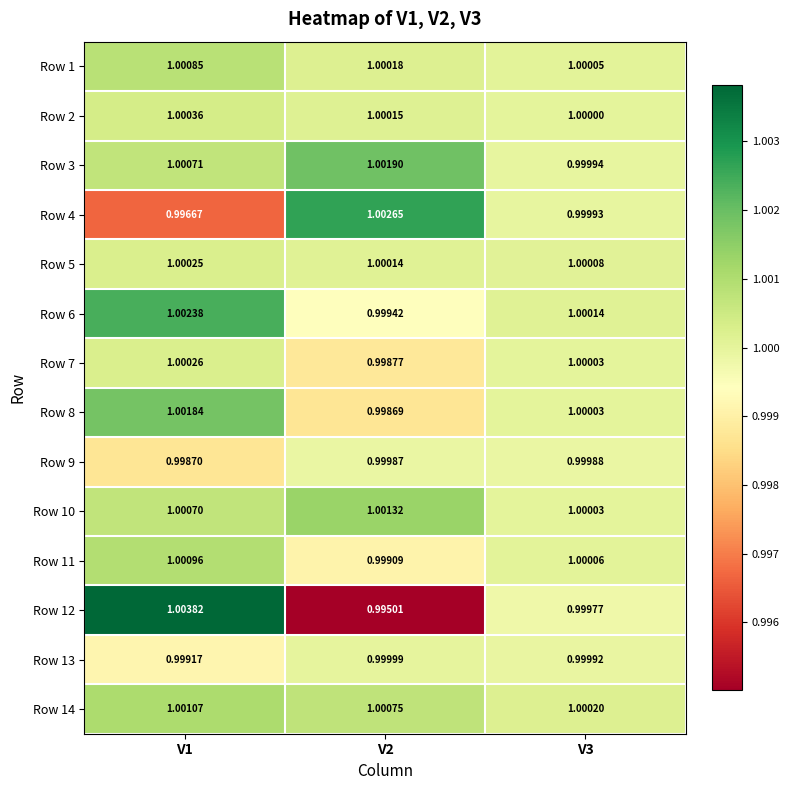

Which series has the largest range (max minus min)?

Row 12